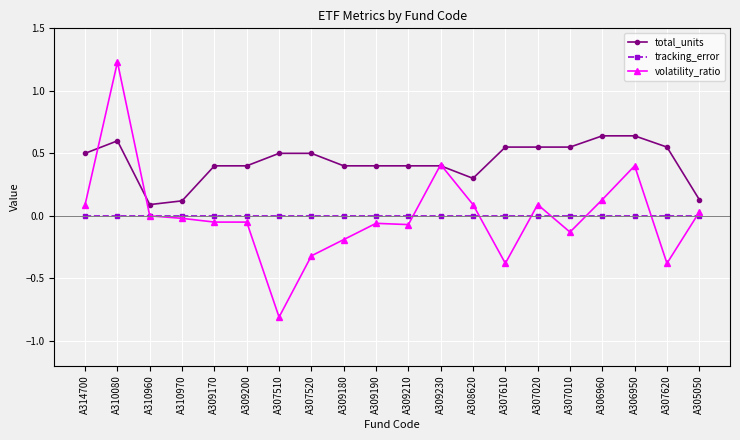

At which category does the chart reach its minimum across all series?

A307510